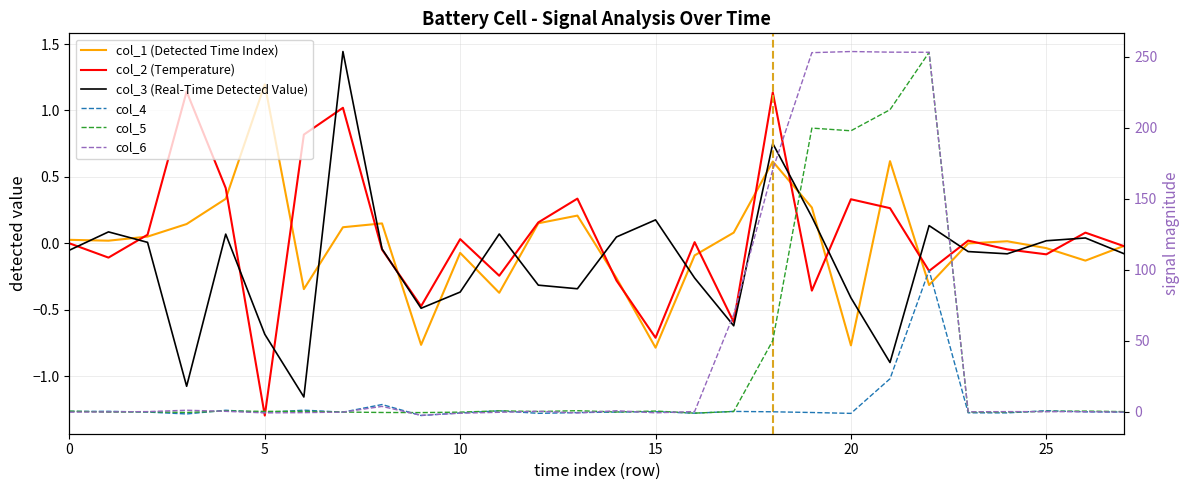

How many times do col_3 (Real-Time Detected Value) and col_1 (Detected Time Index) cross each other?

18